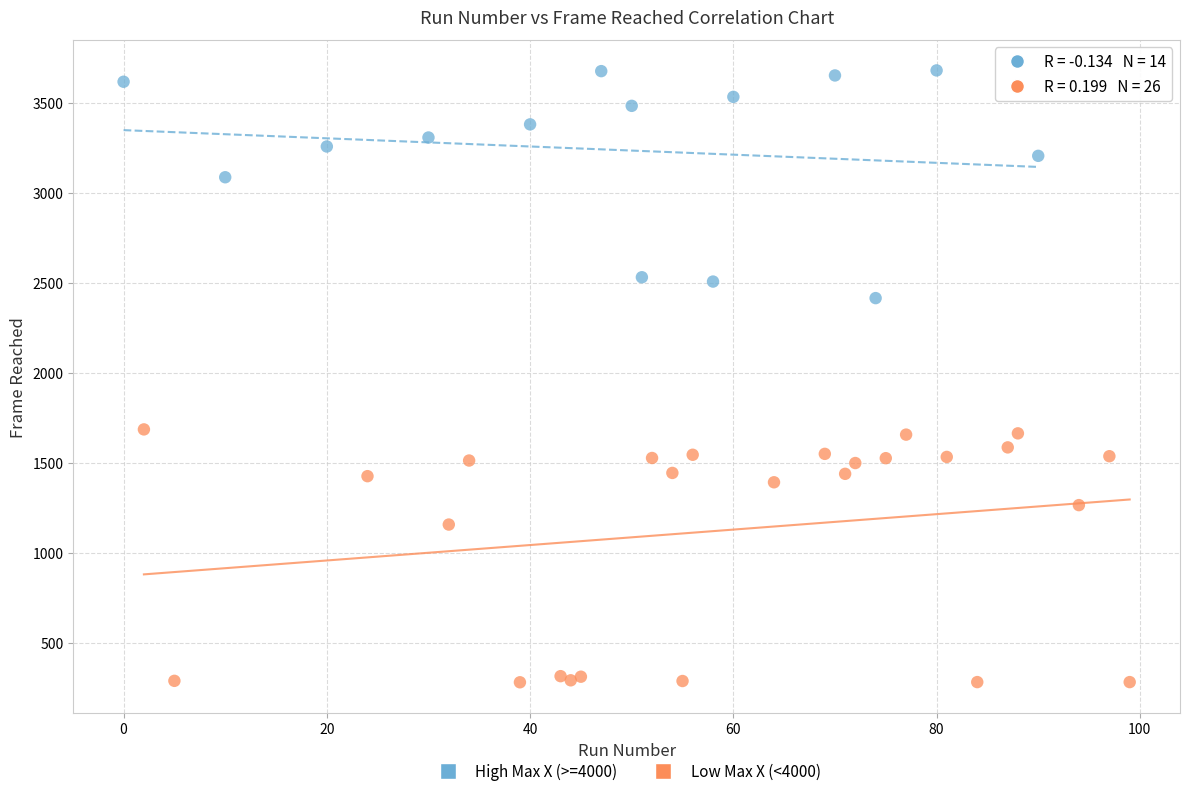

Which series has the largest Y range (max minus min)?

Low Max X (<4000)